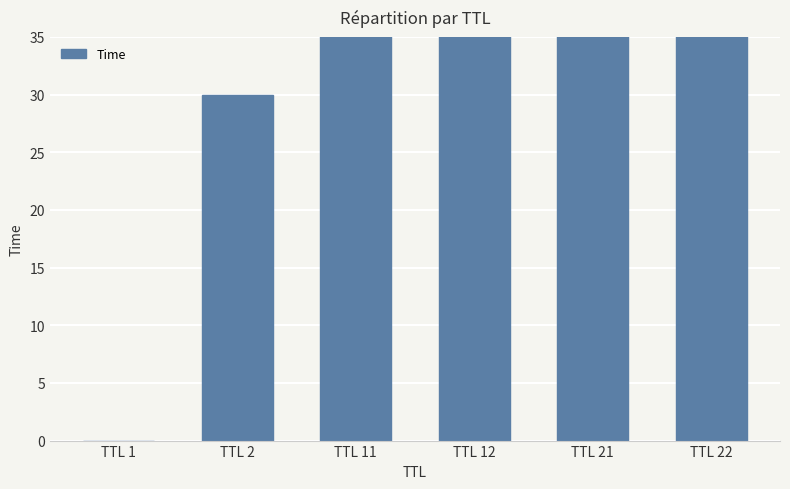

Are the bars grouped side by side (vs. stacked)?

No